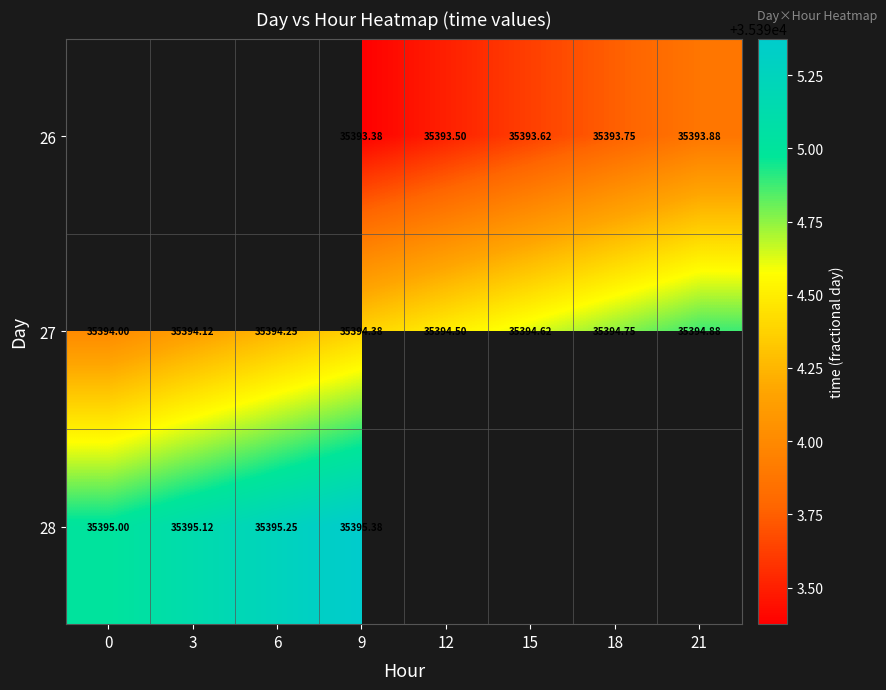

Count the number of data series in this chart.

3